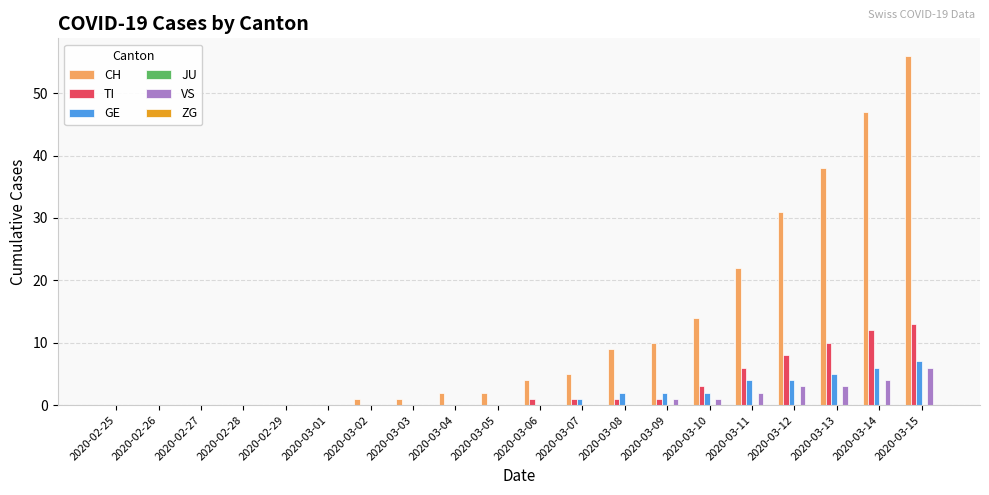

Which category has the highest value in the VS series?

2020-03-15